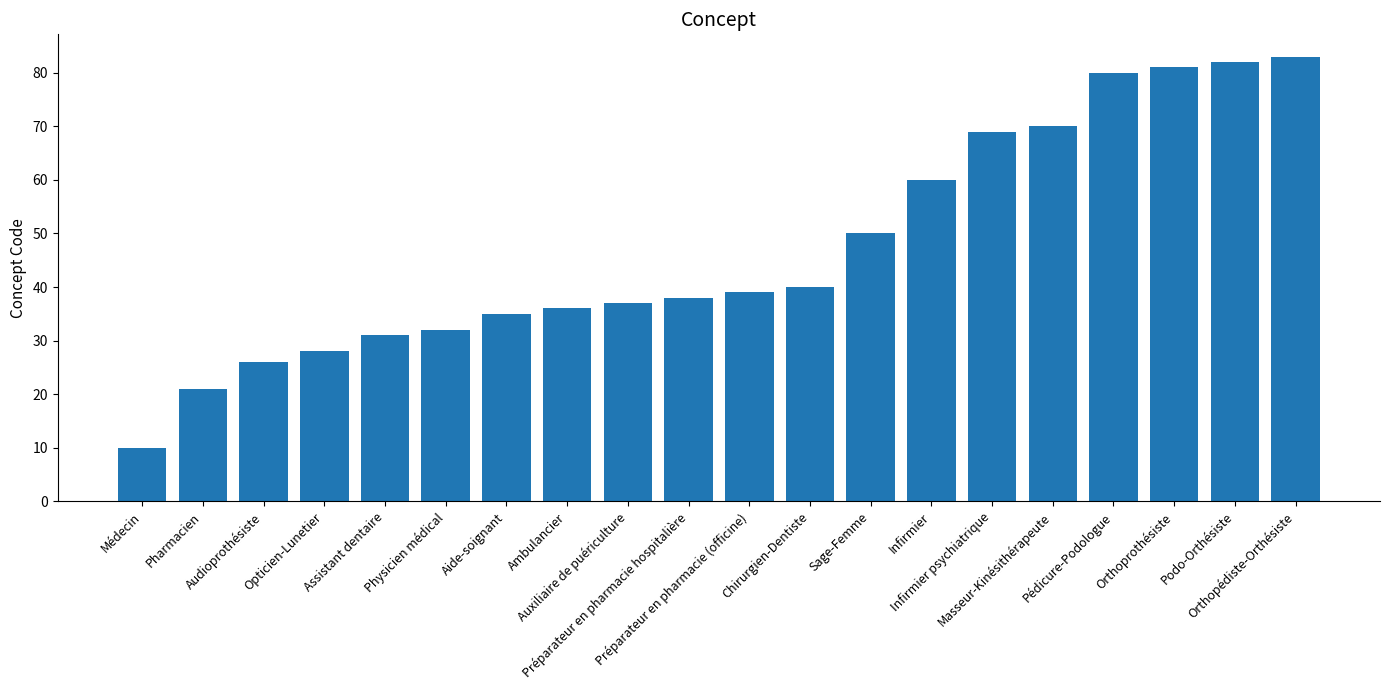

What is the greatest value displayed?

83